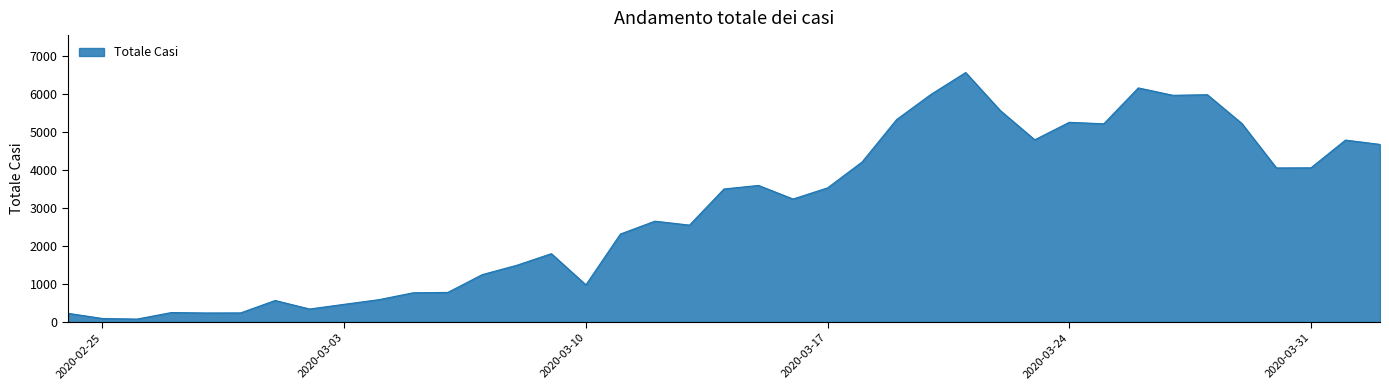

What is the maximum value shown in the chart?

6557